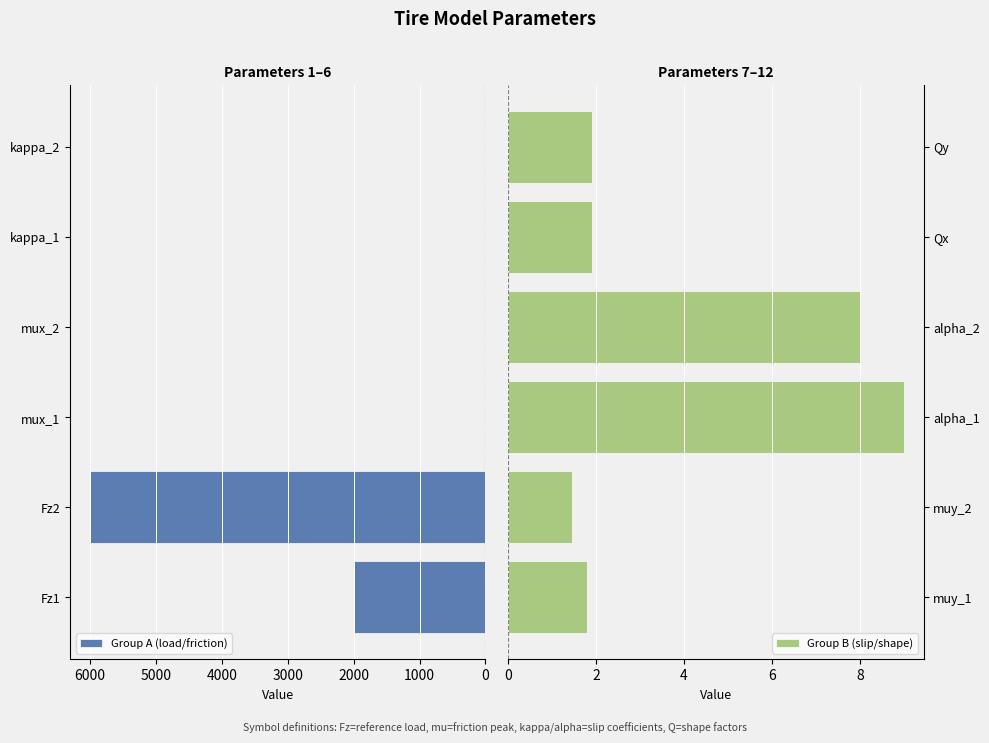

Where is Group A (load/friction) nearest to the value 3000?

Fz1